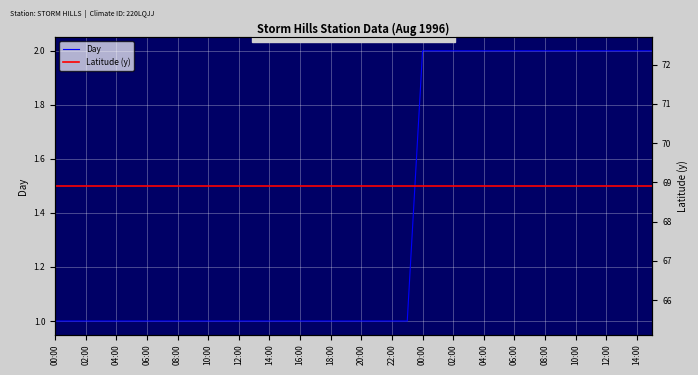

Reading left to right, what are all the values shown in this chart?

Day: 1.0	1.0	1.0	1.0	1.0	1.0	1.0	1.0	1.0	1.0	1.0	1.0	1.0	1.0	1.0	1.0	1.0	1.0	1.0	1.0	1.0	1.0	1.0	1.0	2.0	2.0	2.0	2.0	2.0	2.0	2.0	2.0	2.0	2.0	2.0	2.0	2.0	2.0	2.0	2.0
Latitude (y): 68.9	68.9	68.9	68.9	68.9	68.9	68.9	68.9	68.9	68.9	68.9	68.9	68.9	68.9	68.9	68.9	68.9	68.9	68.9	68.9	68.9	68.9	68.9	68.9	68.9	68.9	68.9	68.9	68.9	68.9	68.9	68.9	68.9	68.9	68.9	68.9	68.9	68.9	68.9	68.9